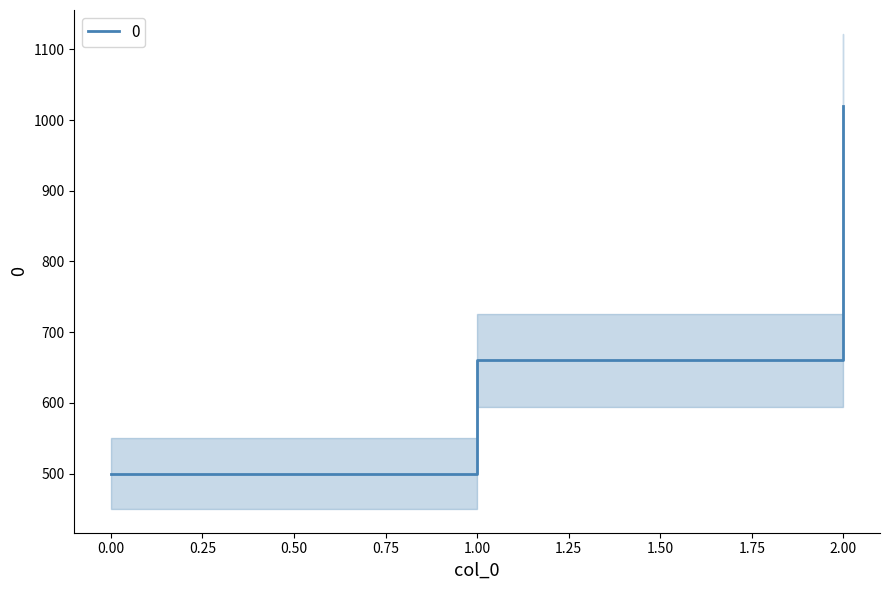

Does the chart have visible grid lines?

No